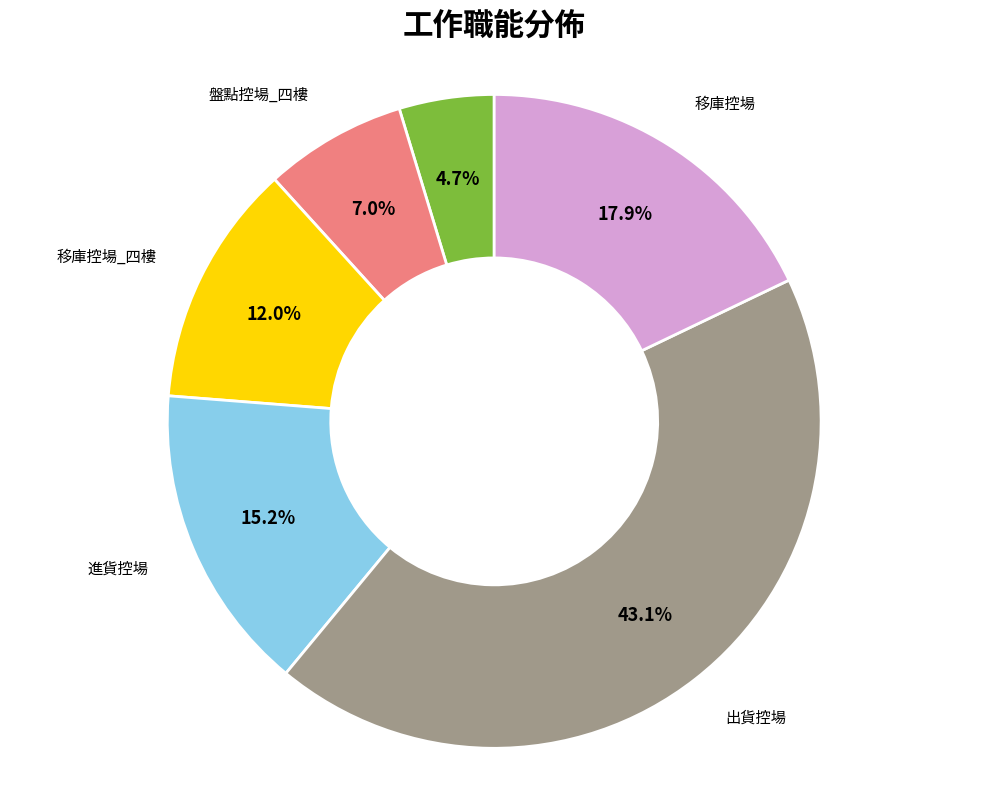

To the nearest percent, what is the difference between the 進貨控場 and 移庫控場_四樓 slice percentages?

3%